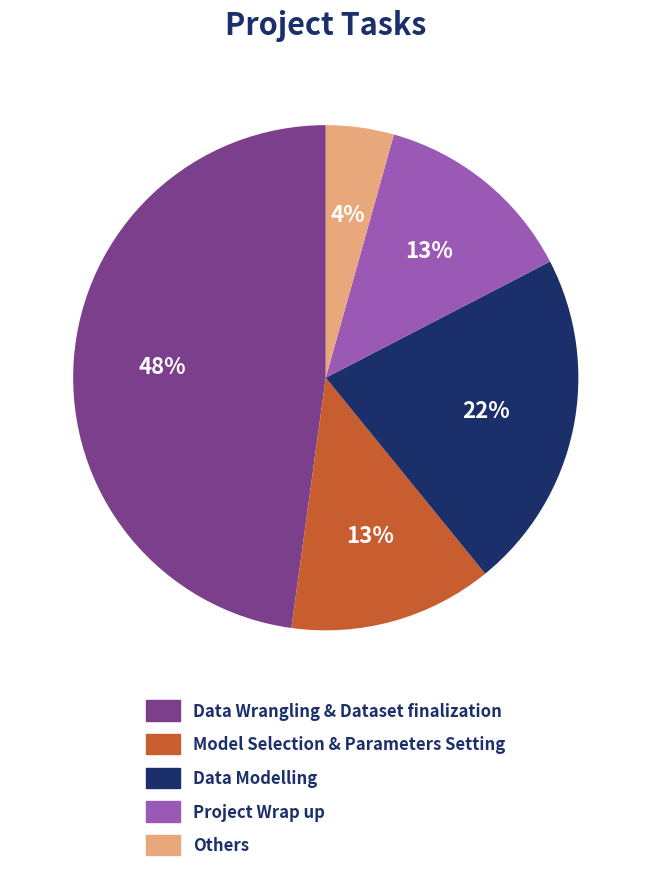

Which category has the biggest portion of the pie?

Data Wrangling & Dataset finalization